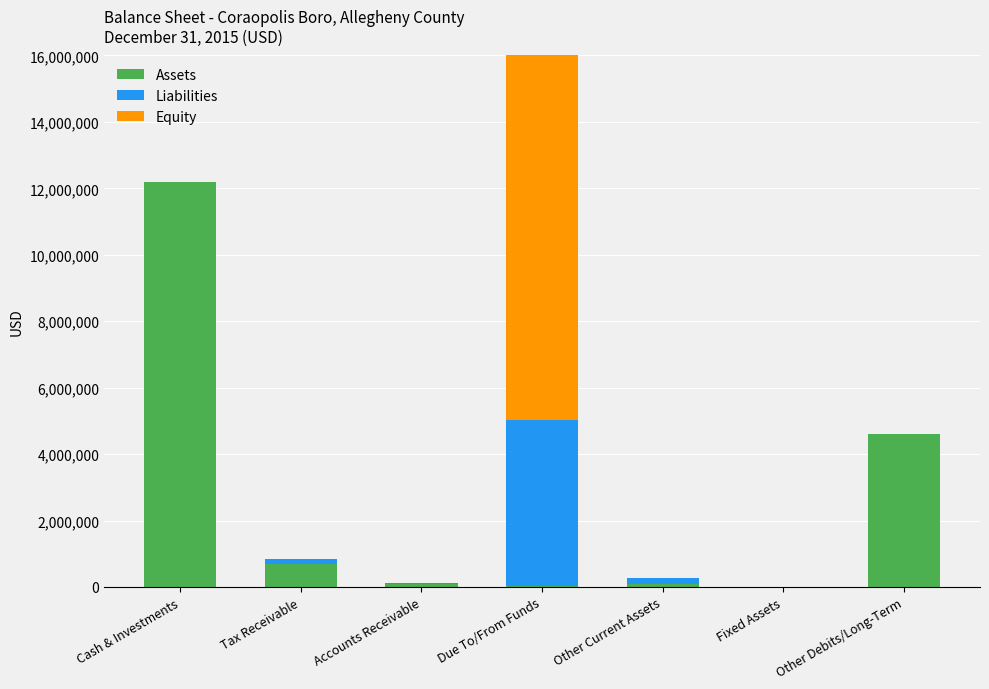

How many groups of bars are there?

7